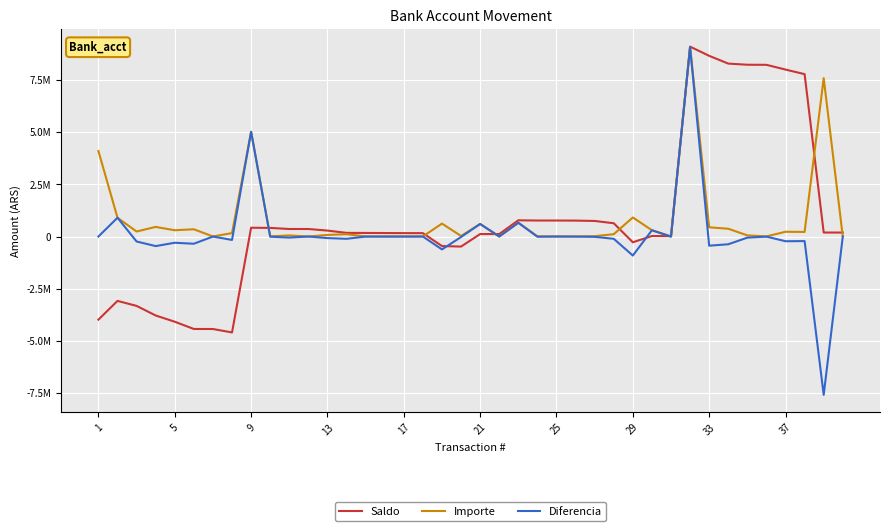

Which category has the highest value in the Saldo series?

31